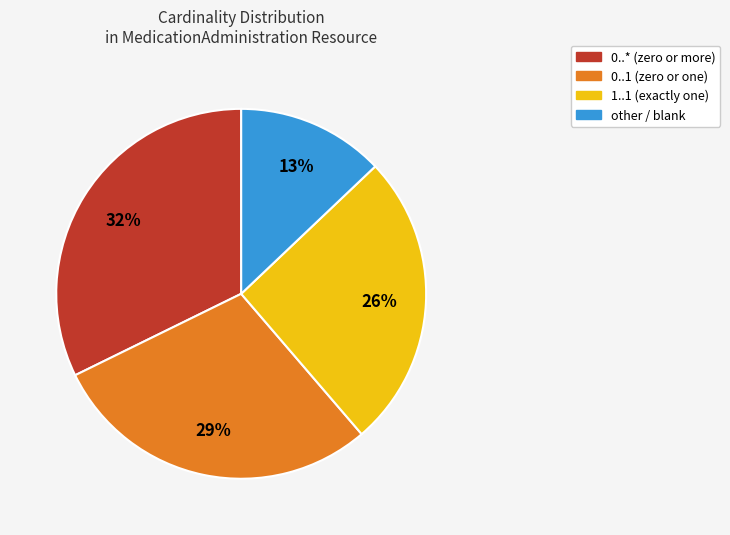

To the nearest percent, what percentage of the pie is 1..1?

26%